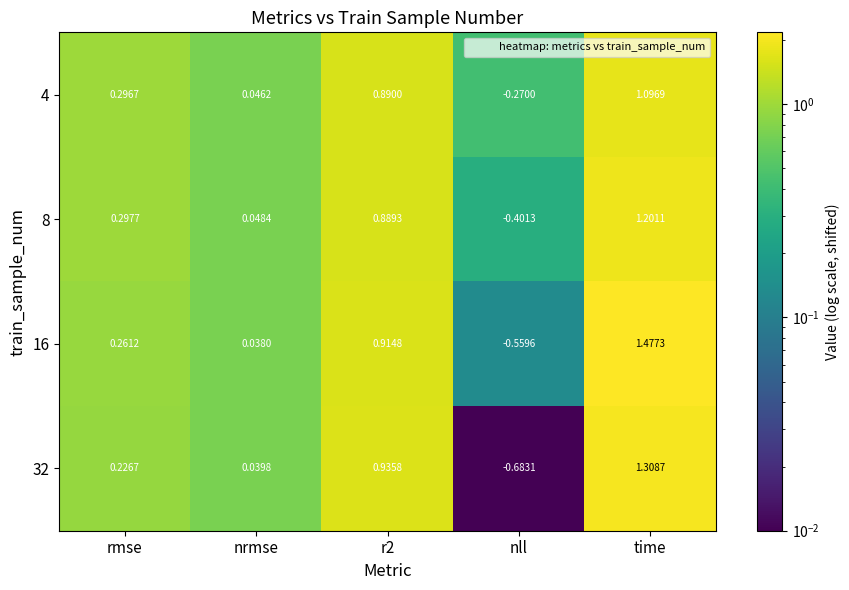

At which label does 32 reach its minimum?

nll